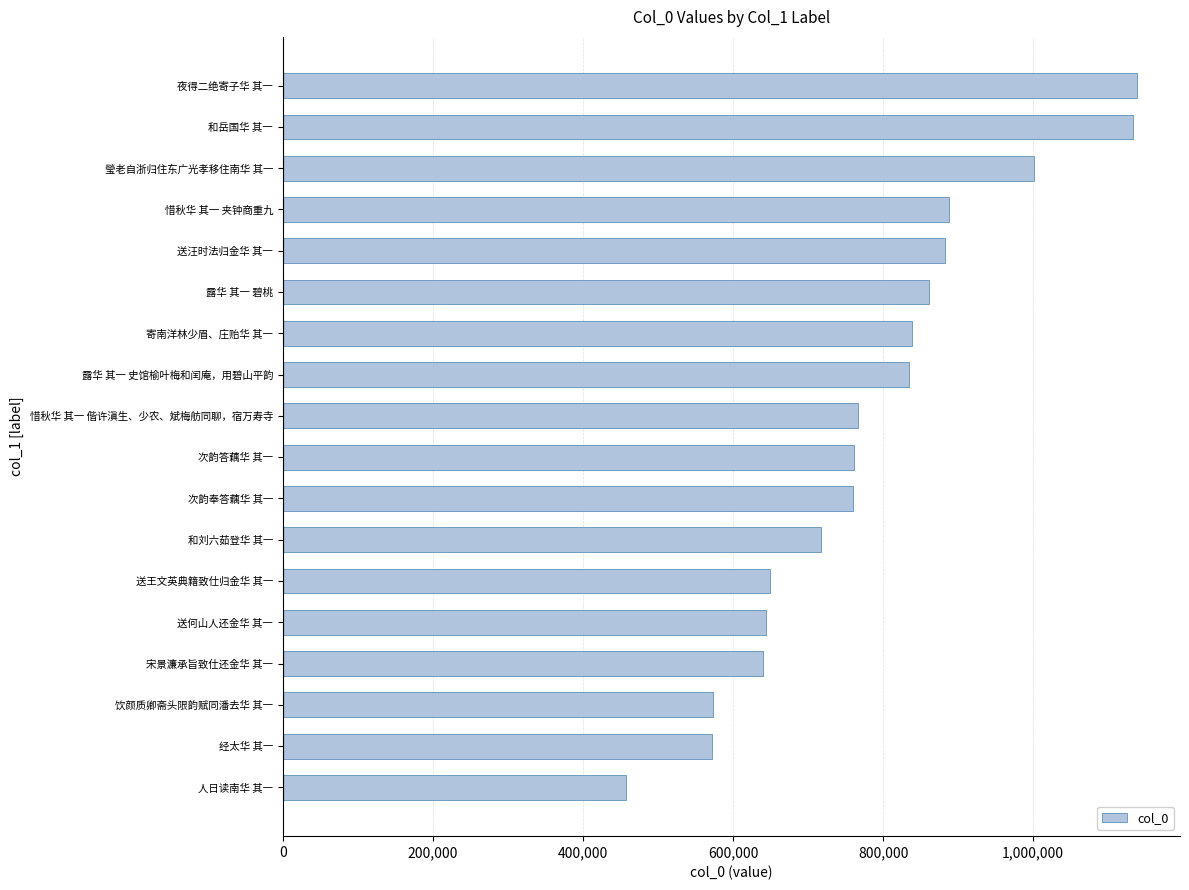

What is the change in value from 宋景濂承旨致仕还金华 其一 to 寄南洋林少眉、庄贻华 其一?

+198717